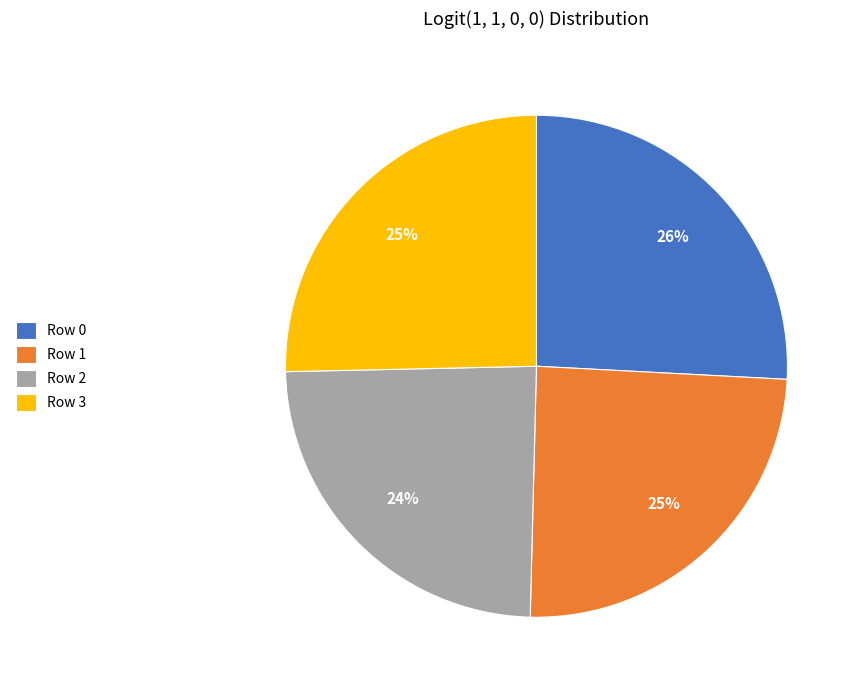

Do Row 3 and Row 0 together represent more than half of the pie?

Yes